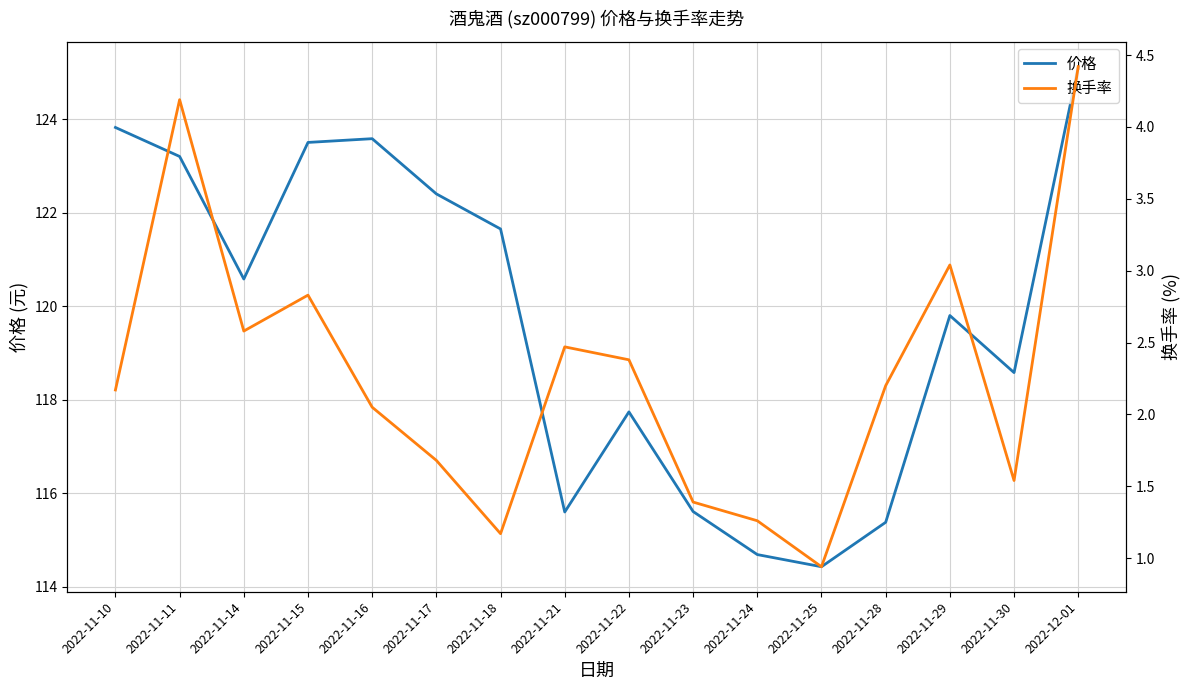

What are all the series names shown in the legend?

价格, 换手率